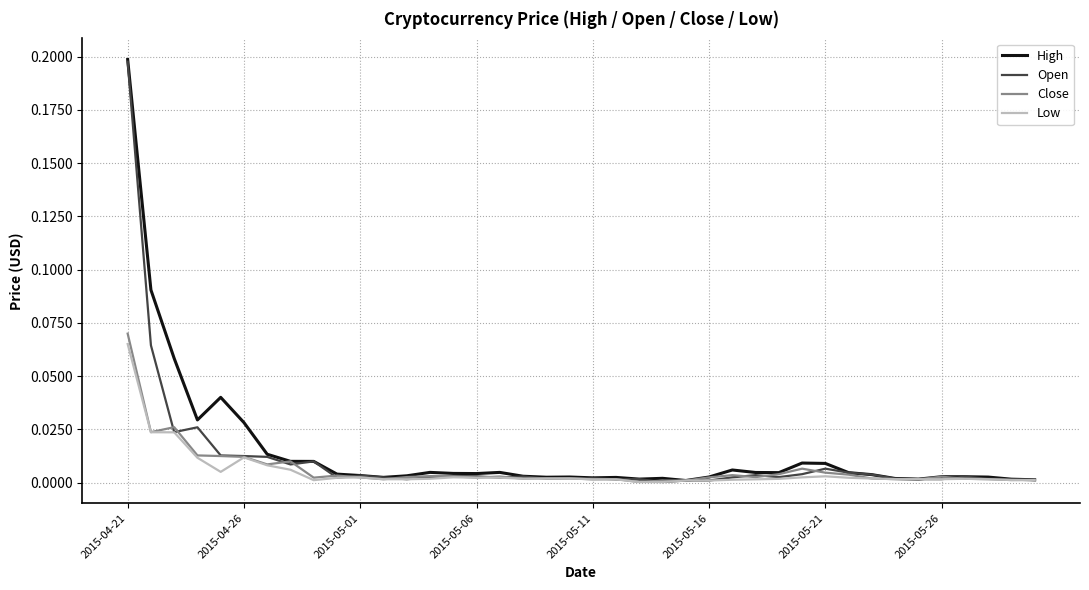

In High, how many points are lower than both neighbors (excluding endpoints)?

9